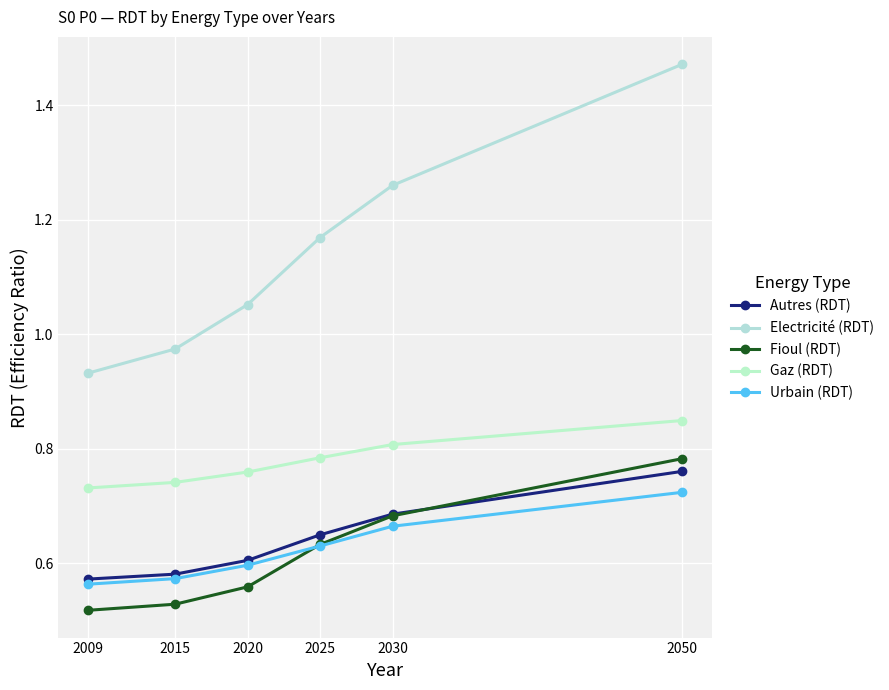

The Gaz (RDT) series shows 1.0 at 2025. True or false?

False